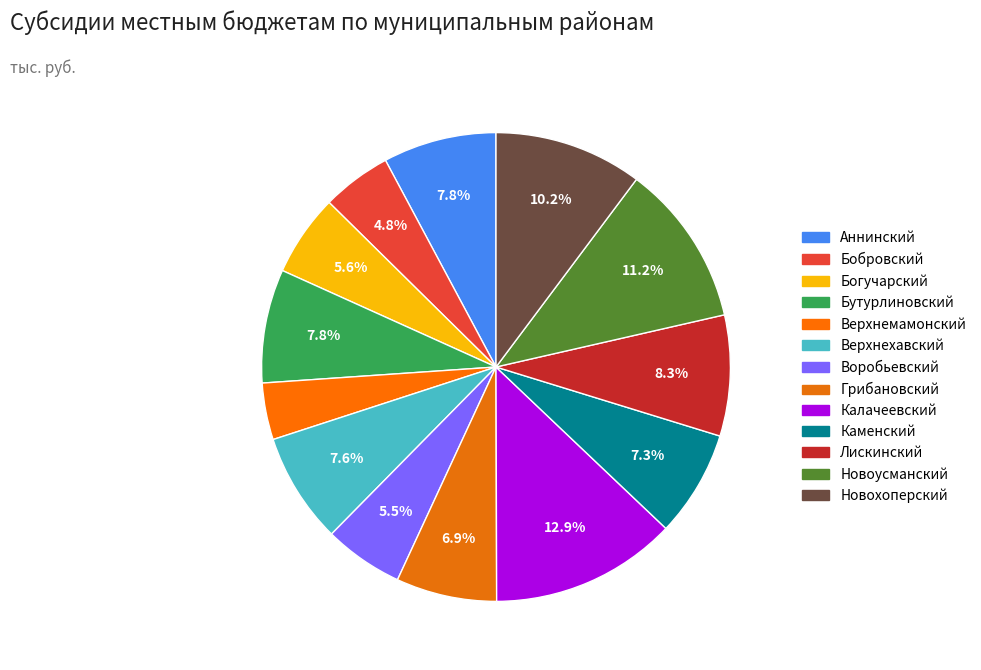

Count the number of slices in the pie.

13